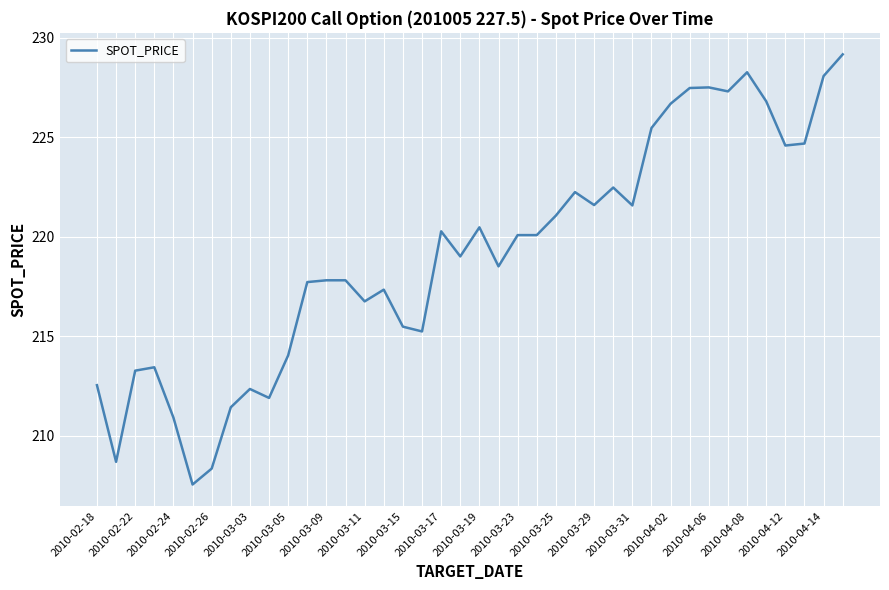

What is the greatest value displayed?

229.2